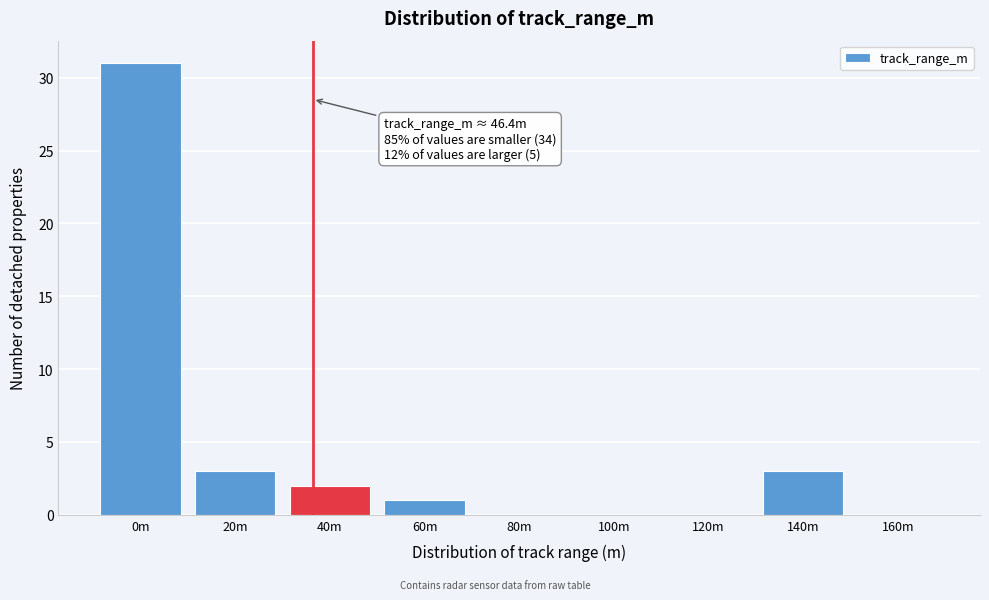

Reading left to right, list all the values displayed in this chart.

0m=31	20m=3	40m=2	60m=1	80m=0	100m=0	120m=0	140m=3	160m=0